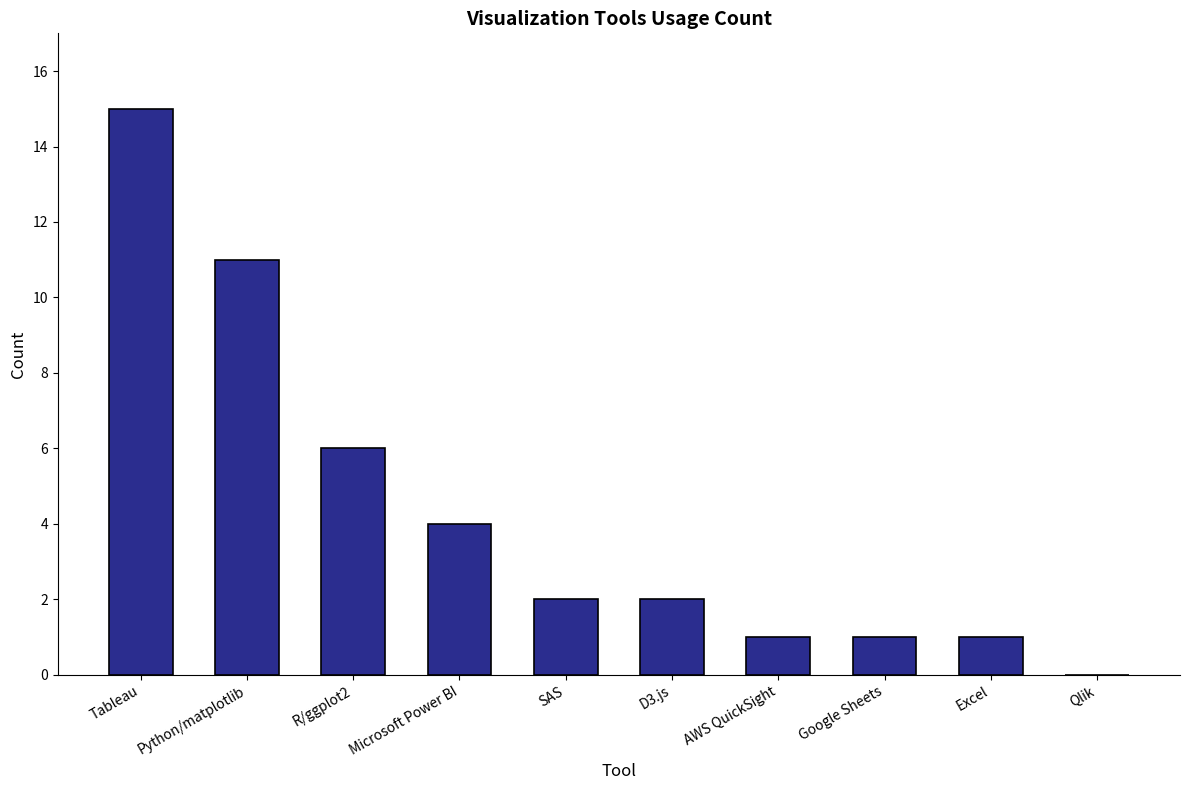

Between Excel and Microsoft Power BI, which is larger?

Microsoft Power BI